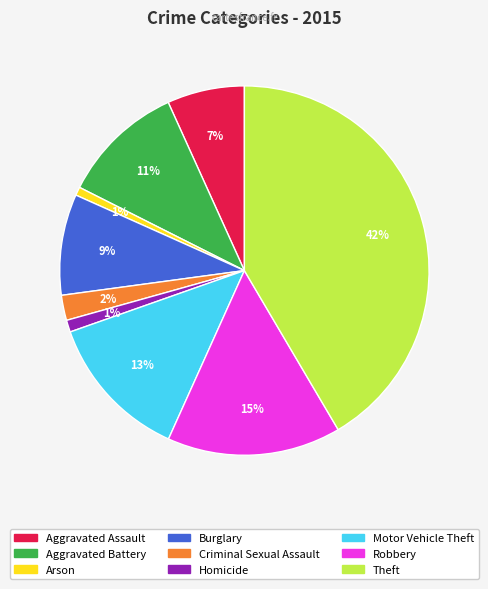

Which slice is the largest?

Theft